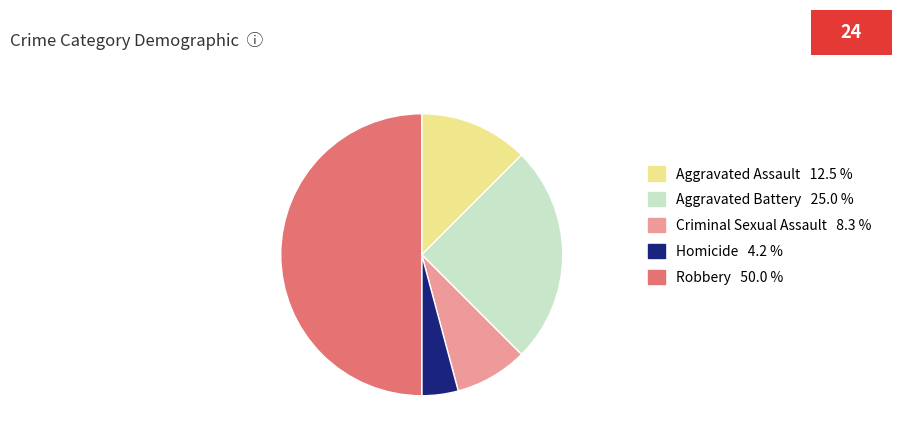

What is the largest slice in the pie chart?

Robbery